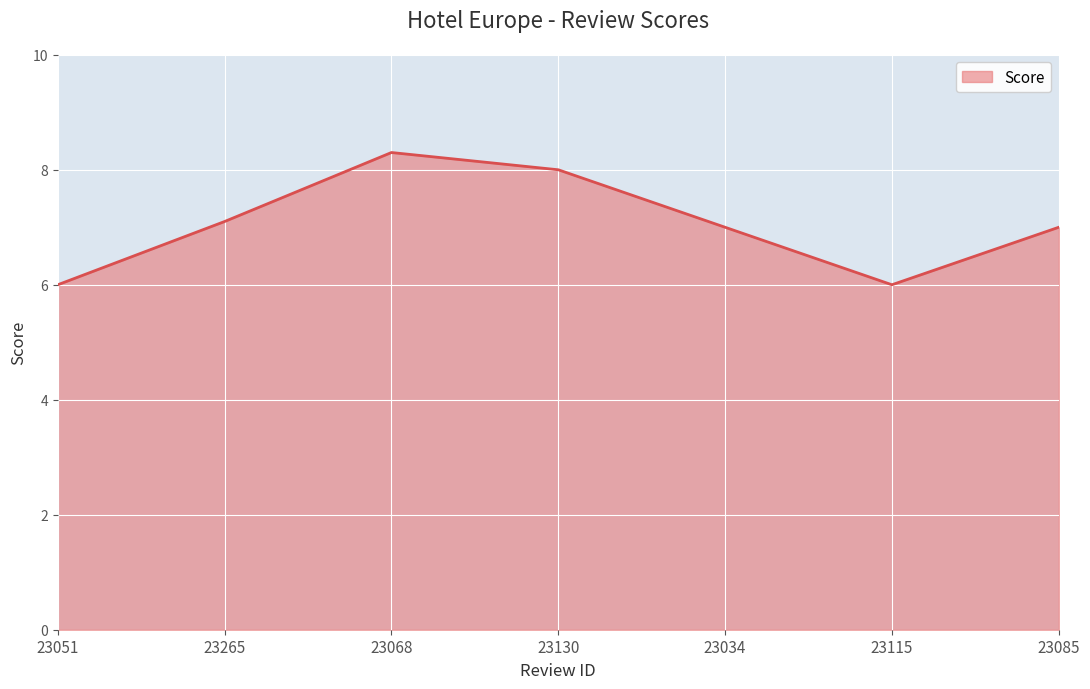

Read the value at 23034.

7.0